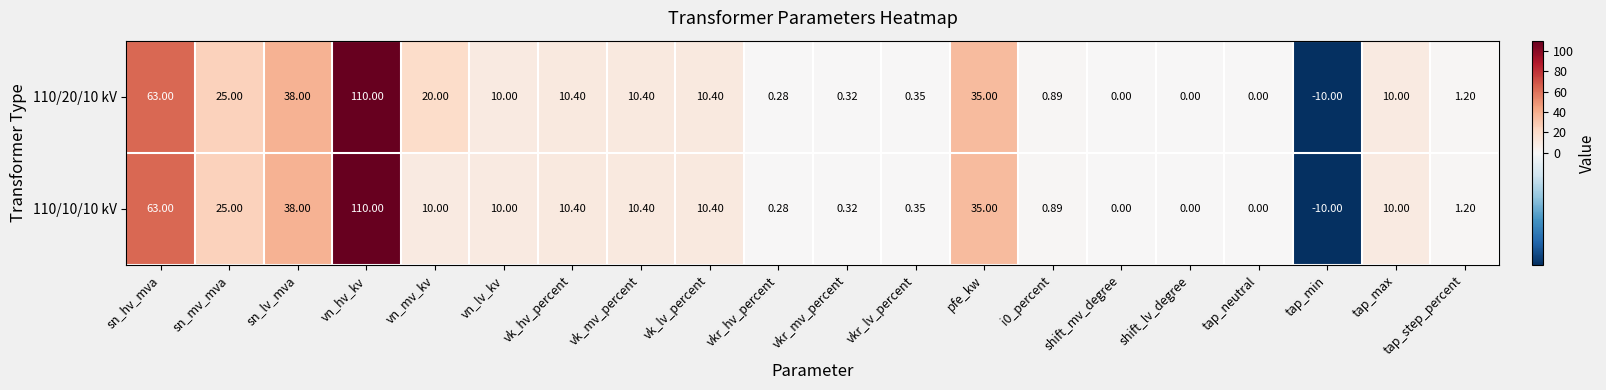

At which label is 110/10/10 kV closest to 50?

sn_lv_mva